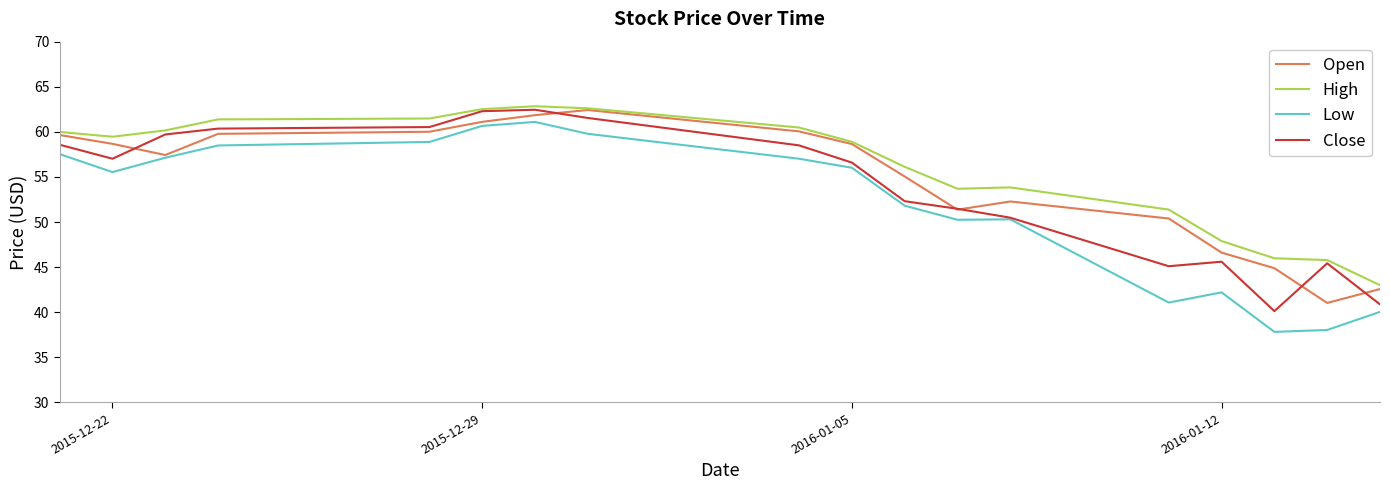

True or false: High and Low intersect in this chart.

False